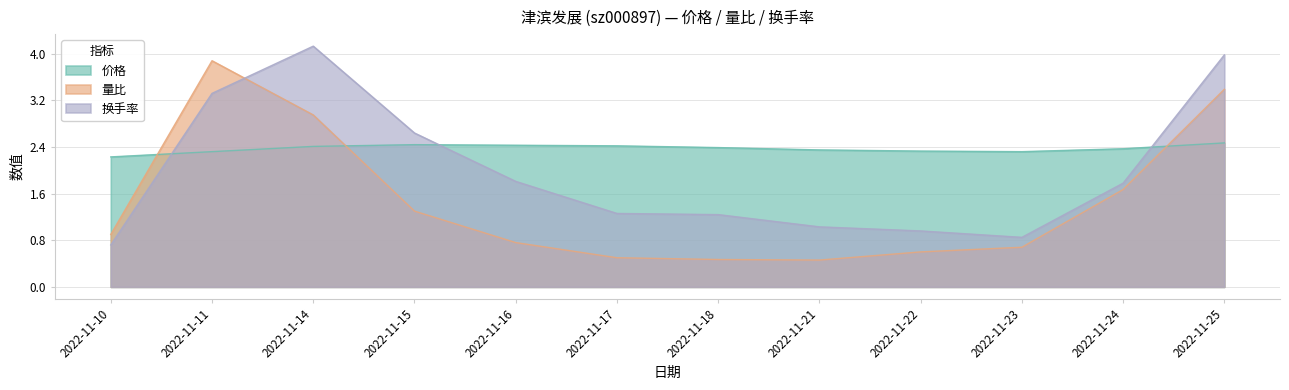

At which category is the sum across all series the highest?

2022-11-25